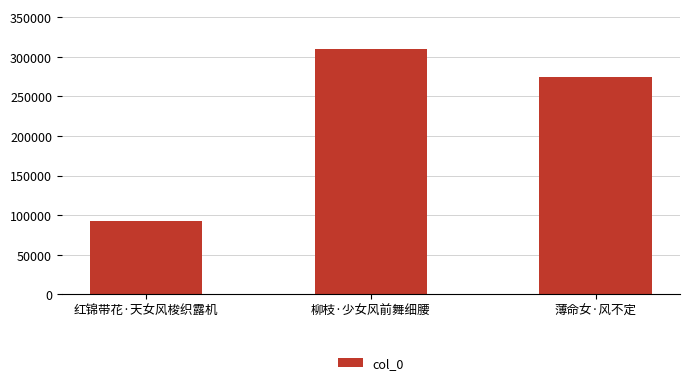

Which label corresponds to the smallest value in the chart?

红锦带花·天女风梭织露机